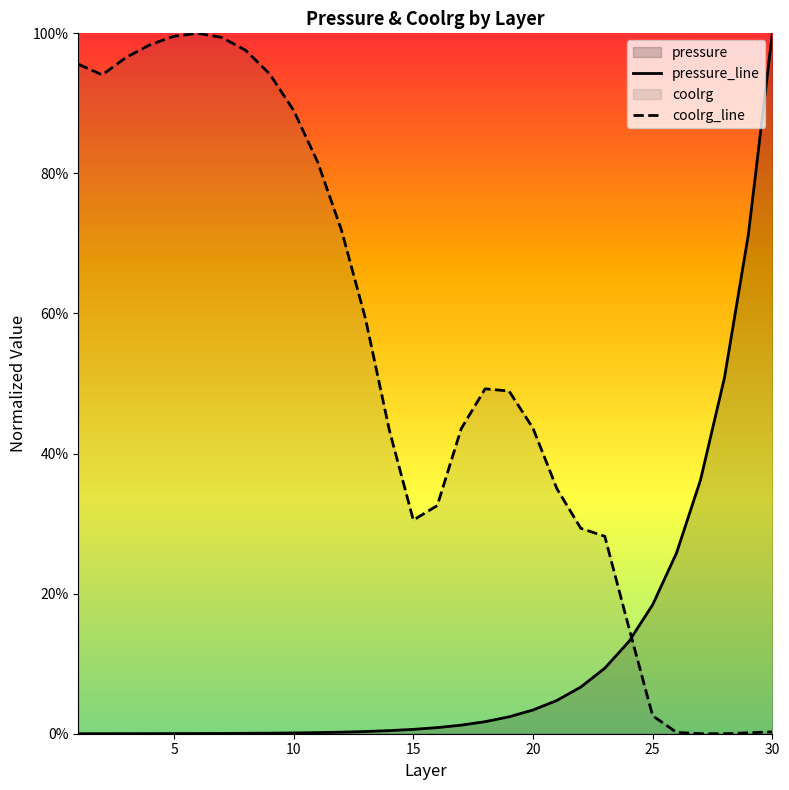

What is the difference between the maximum and second lowest values in the coolrg_line series?

1.0